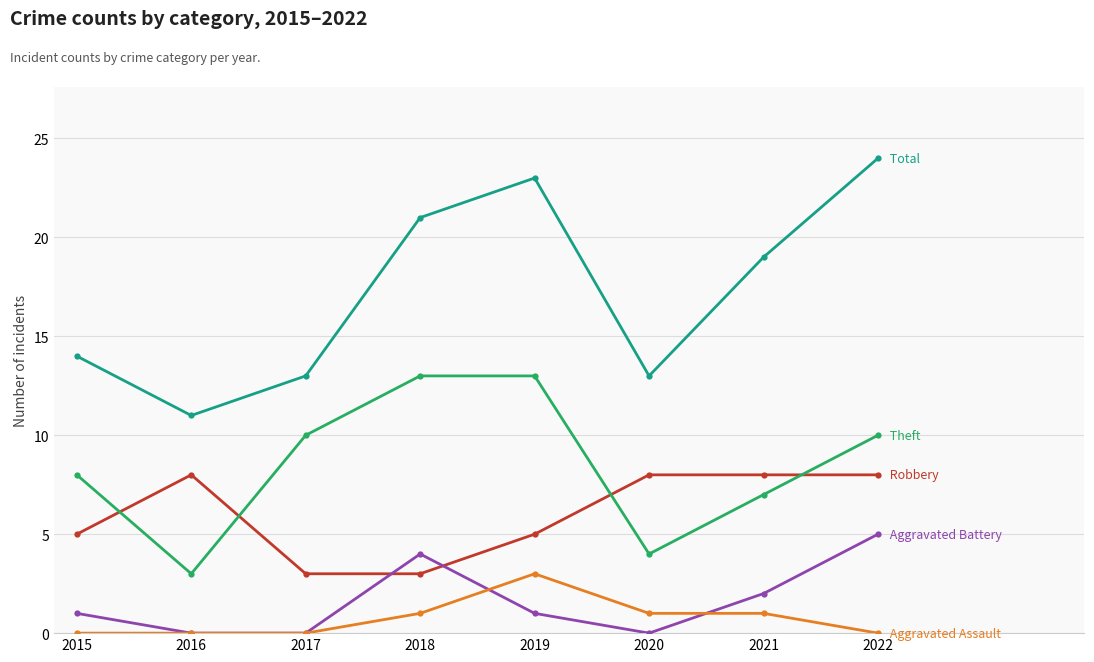

What is the spread (max minus min) of values at 2018?

20